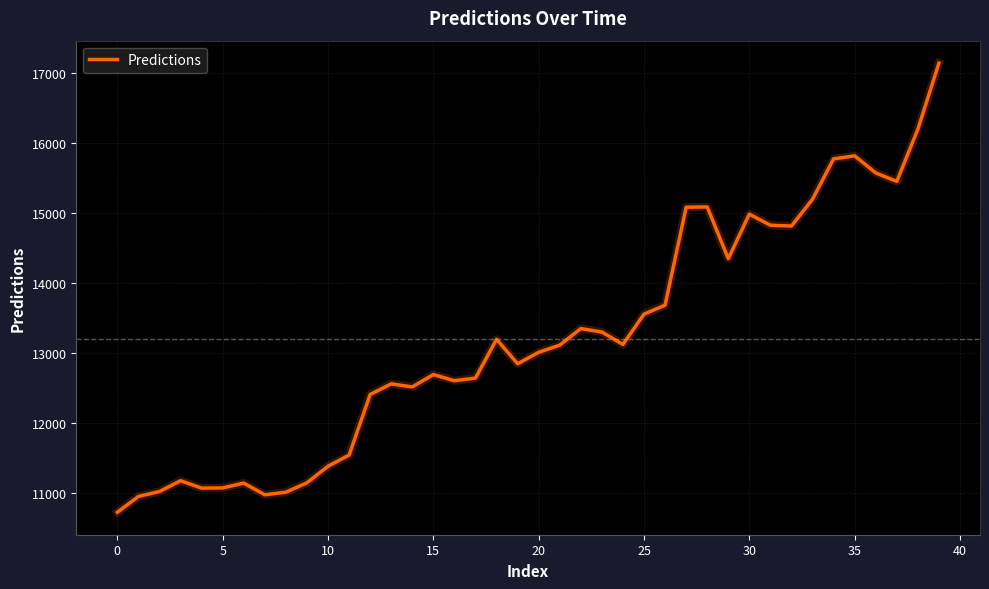

What is the maximum value shown in the chart?

17134.8